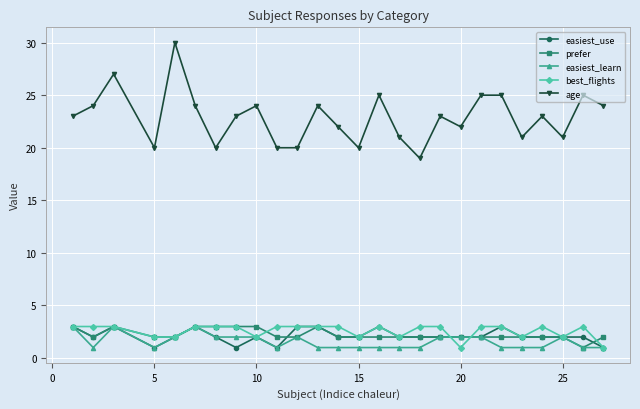

What is the greatest value displayed?

30